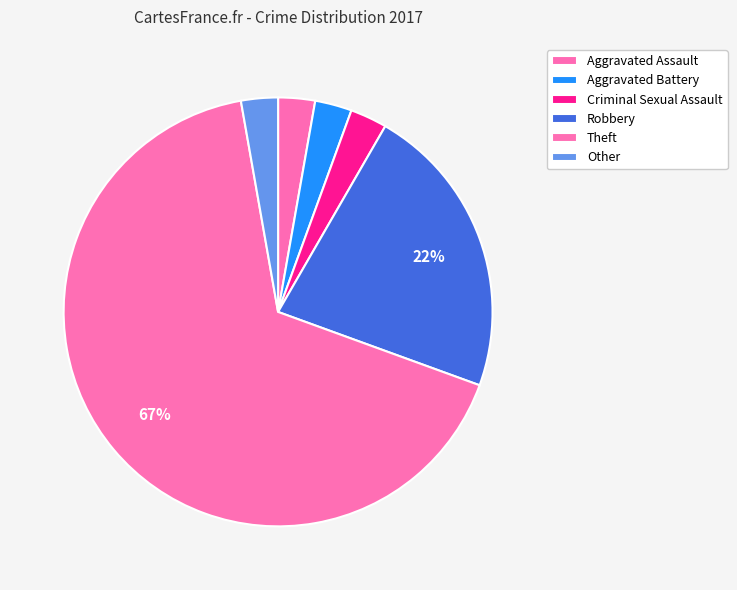

How many slices are in this pie chart?

6